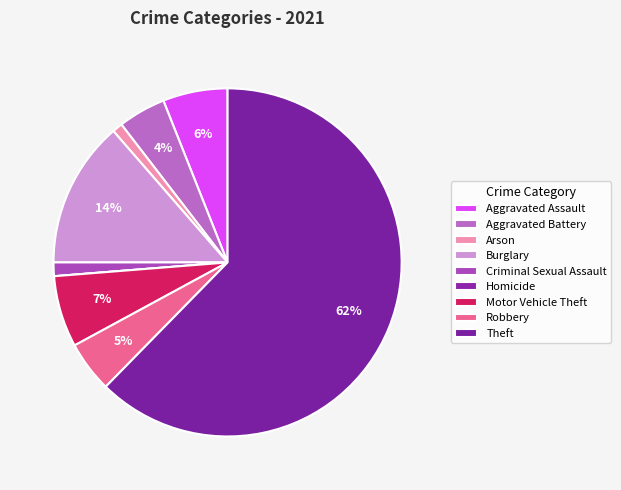

Rank the categories by value from highest to lowest.

Theft, Burglary, Motor Vehicle Theft, Aggravated Assault, Robbery, Aggravated Battery, Criminal Sexual Assault, Arson, Homicide